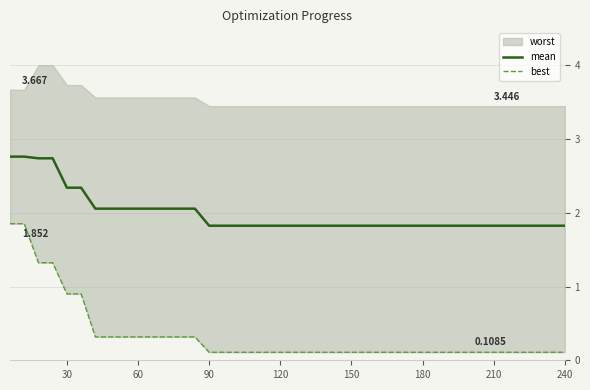

True or false: mean has more than 2 interior local peaks.

False